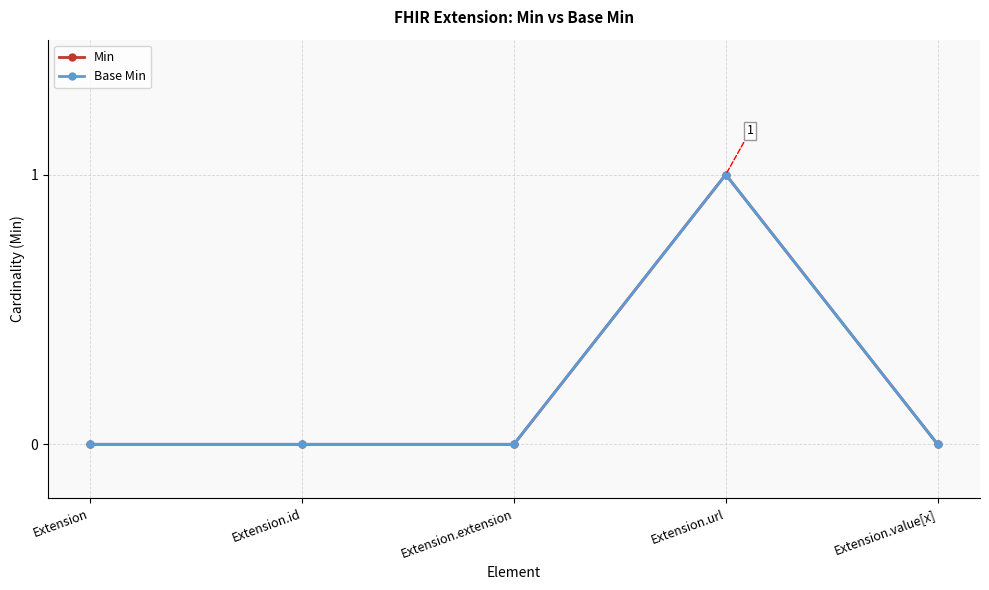

Does the chart have visible grid lines?

Yes